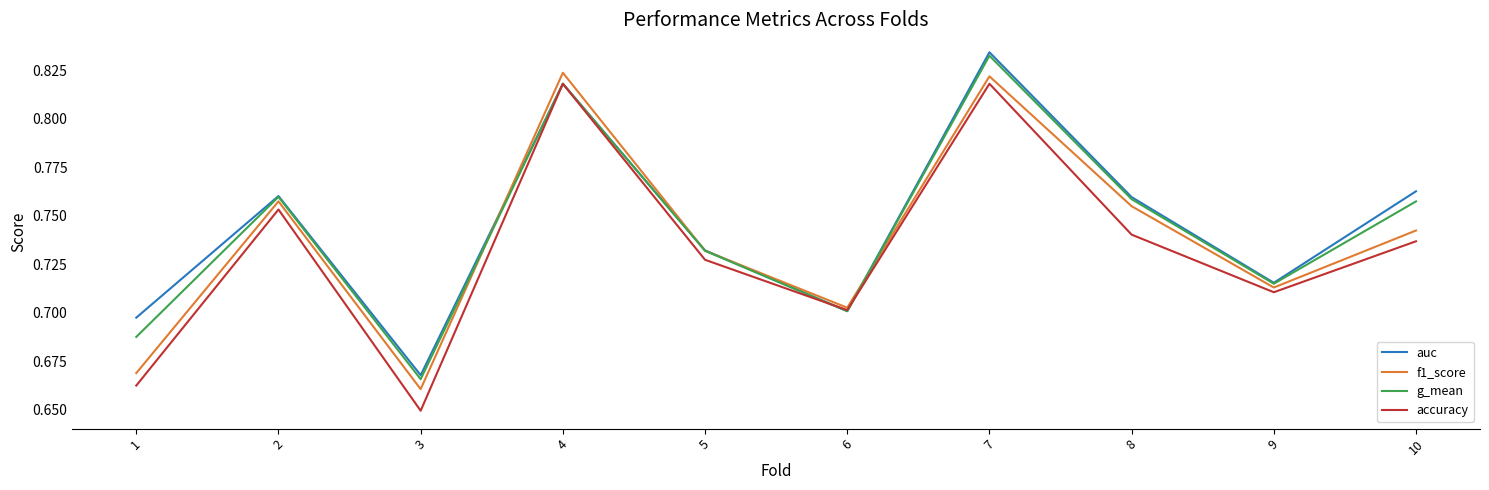

What is the total value across all series at 4?

3.3